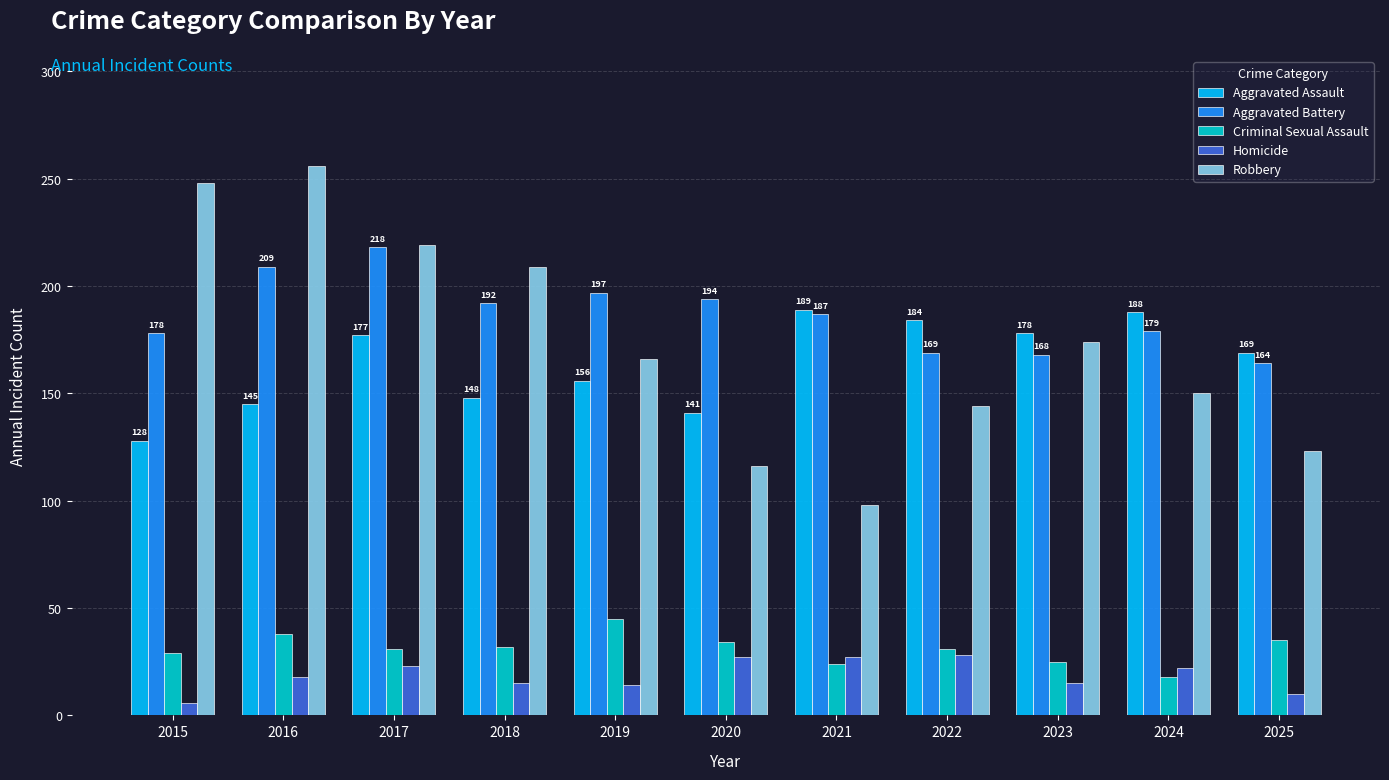

Which series has the largest total across all categories?

Aggravated Battery